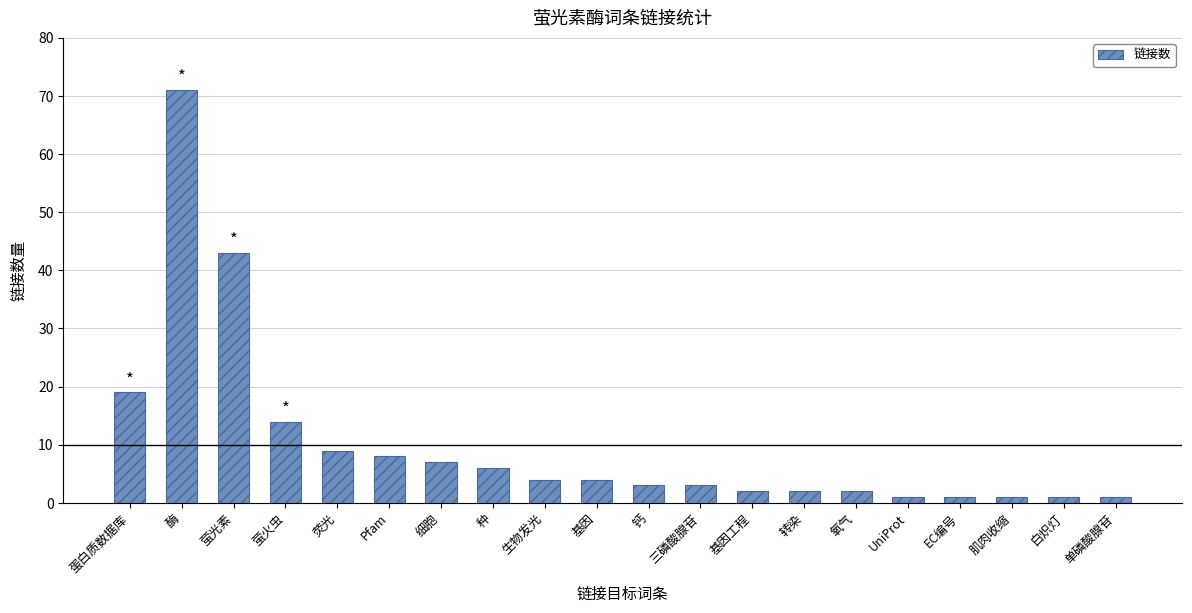

What is the difference between the second highest and second lowest values?

42